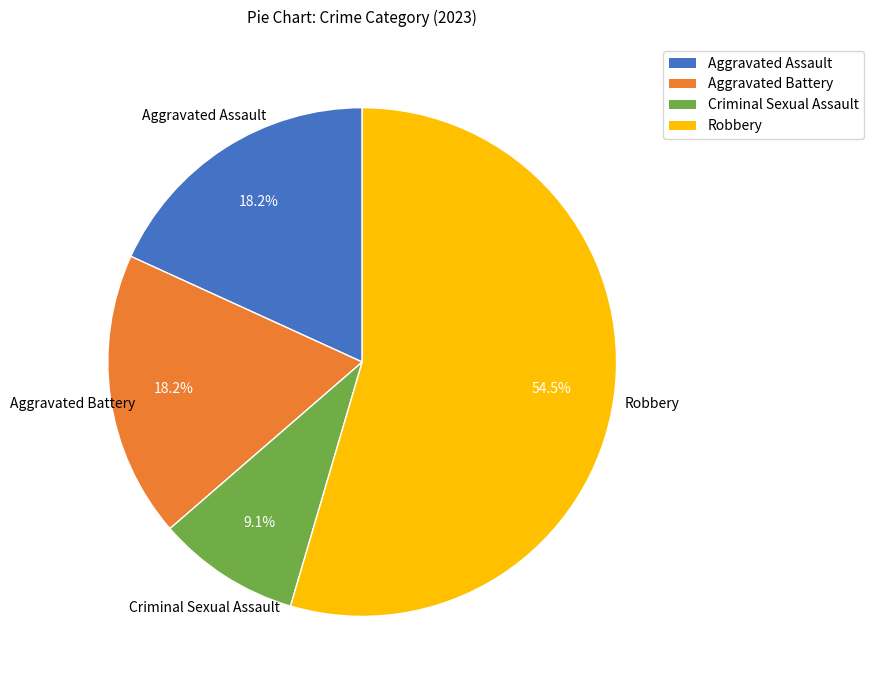

Is it true that Criminal Sexual Assault is 9% of the pie?

True